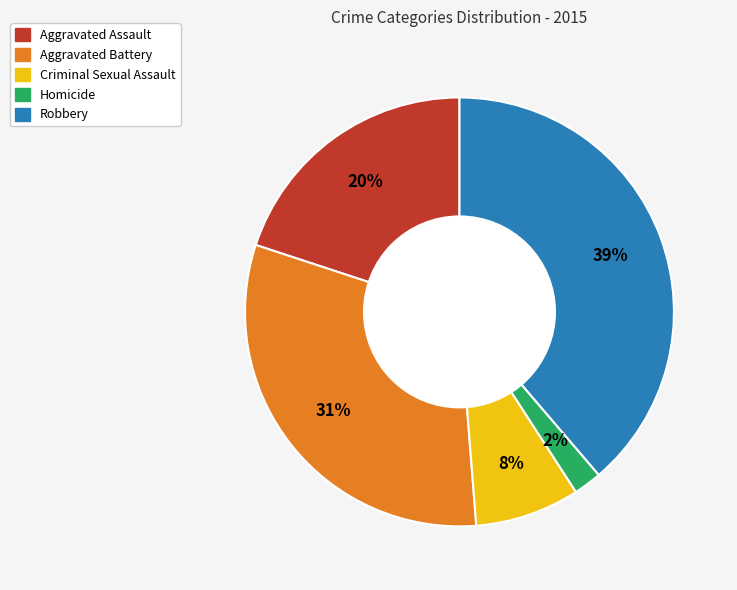

Rank the categories by value from lowest to highest.

Homicide, Criminal Sexual Assault, Aggravated Assault, Aggravated Battery, Robbery